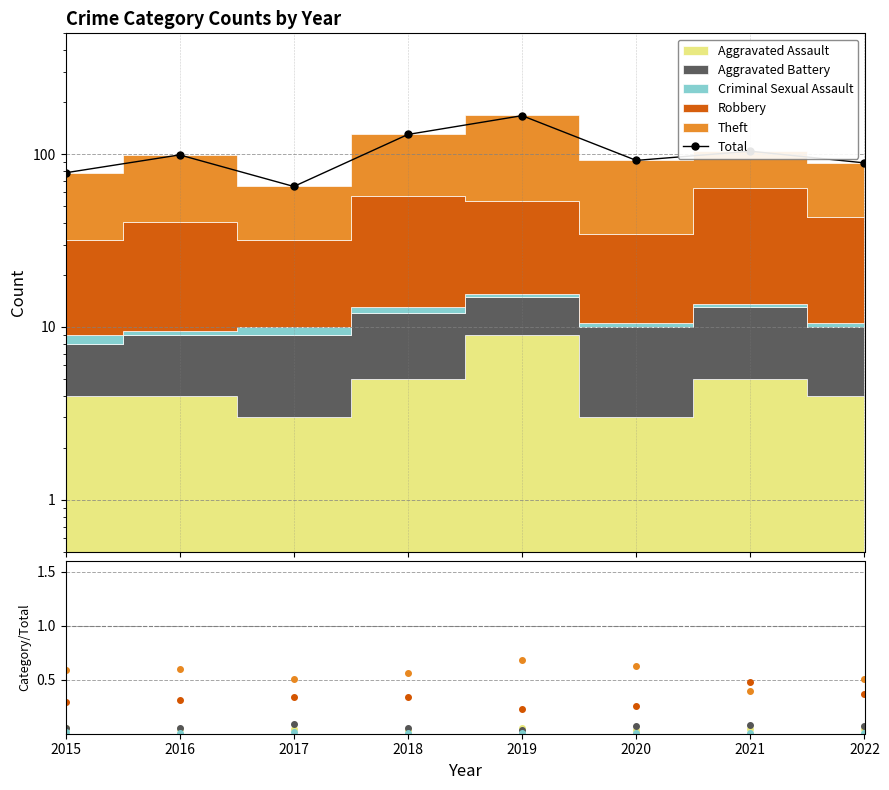

At which label is the value closest to 116?

2021